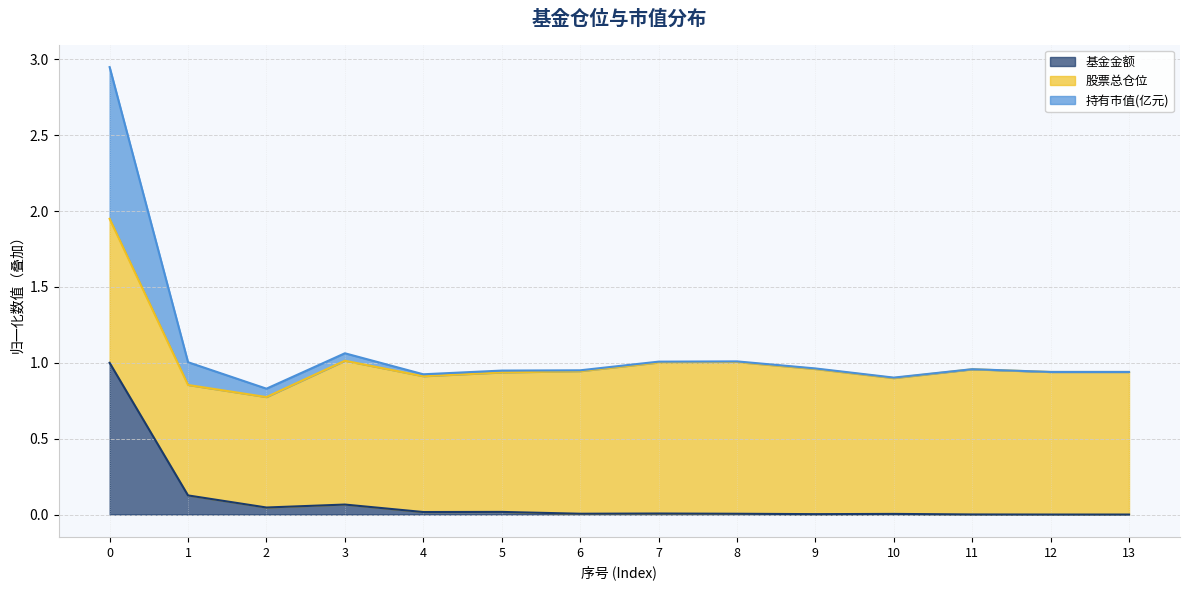

What is the maximum value for 持有市值(亿元)?

2.9